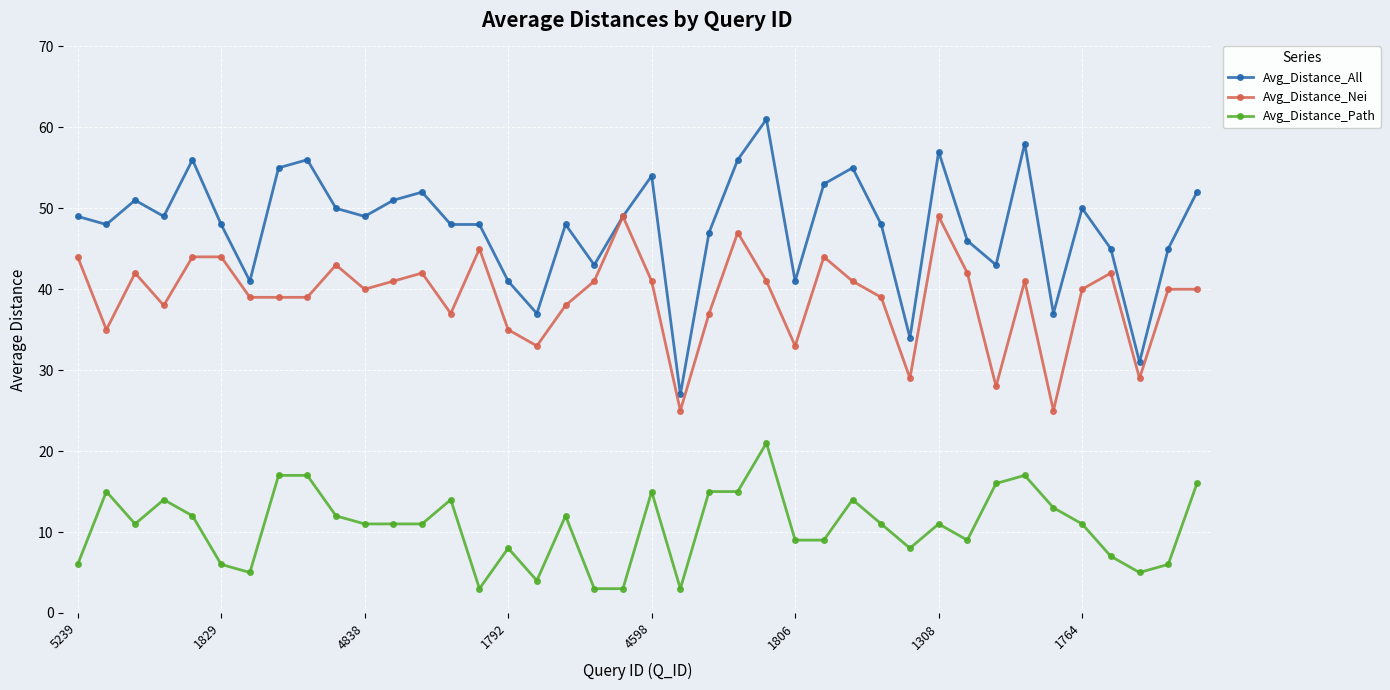

True or false: Avg_Distance_All and Avg_Distance_Path cross at least once.

False